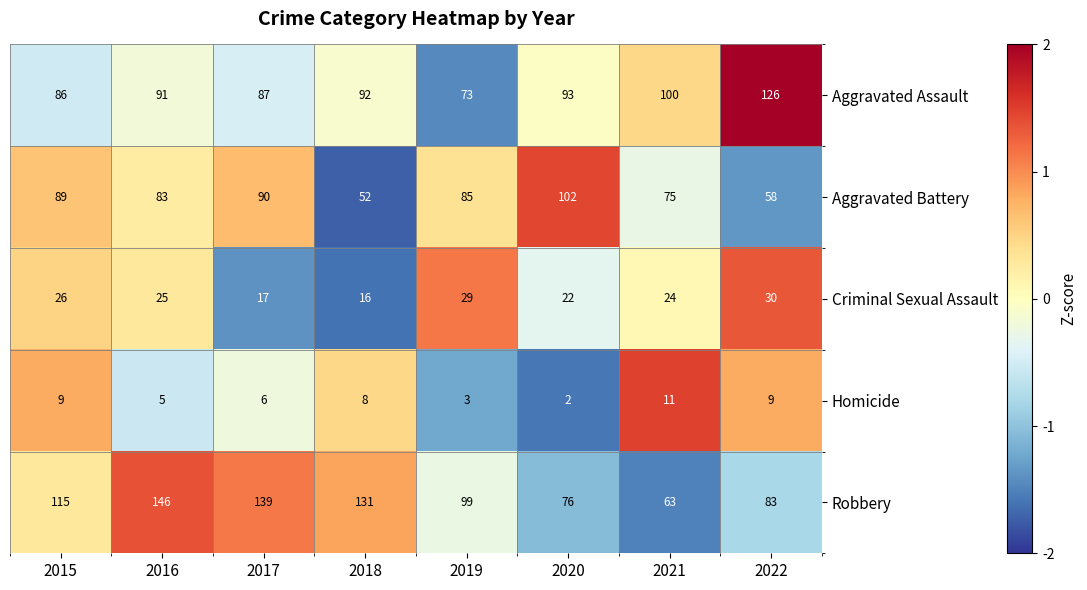

At 2016, list the series in order from largest to smallest.

Robbery, Aggravated Assault, Aggravated Battery, Criminal Sexual Assault, Homicide